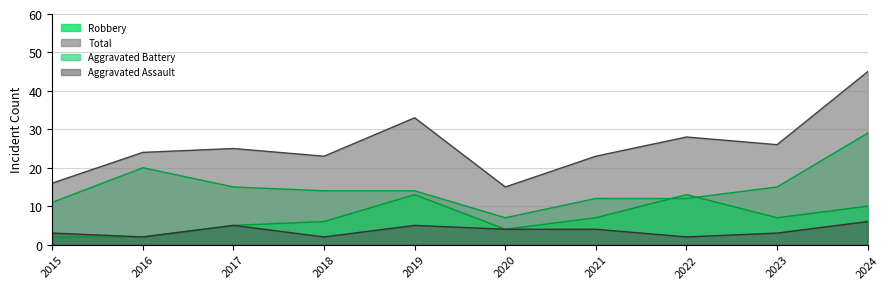

True or false: Total has a value of 25 at 2017.

True